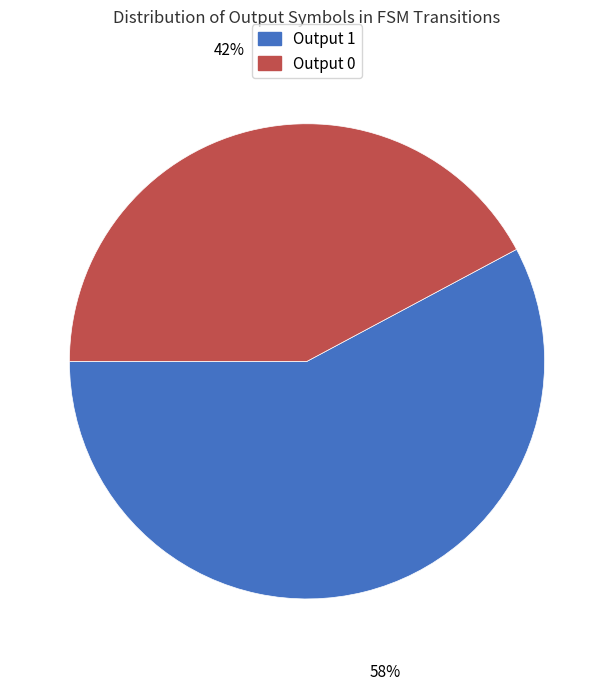

What is the largest slice in the pie chart?

Output 1